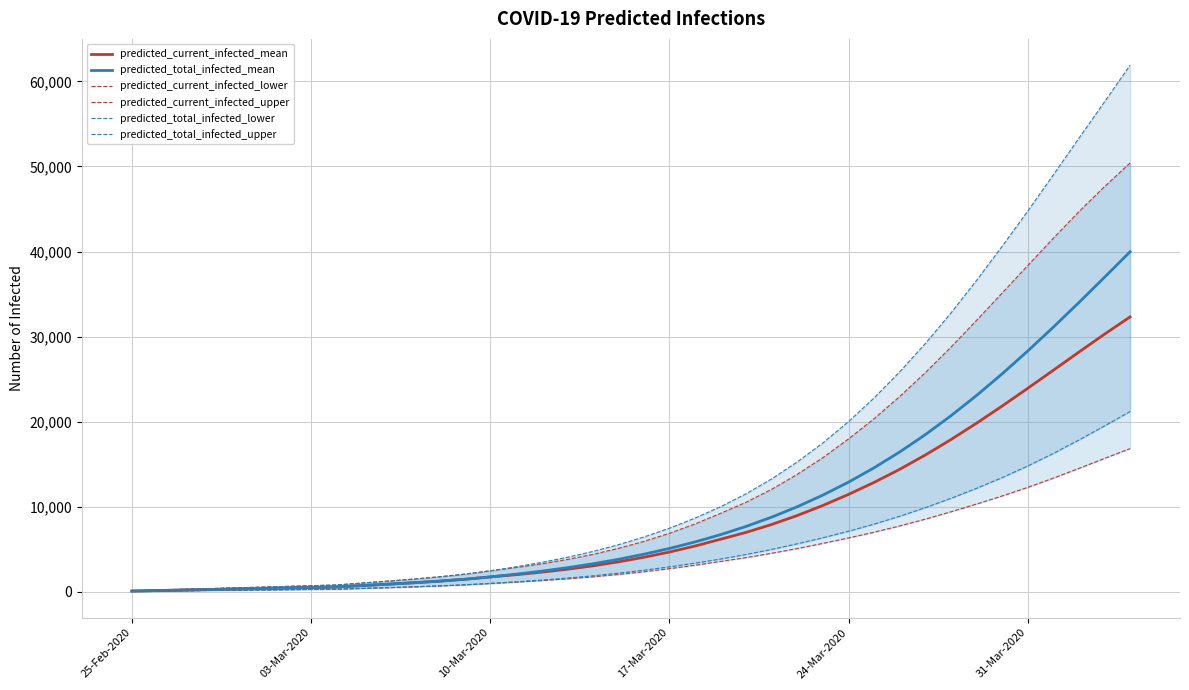

Reading right to left, list all the values displayed in this chart.

predicted_current_infected_mean: 32308	30273	28166	26030	23903	21818	19801	17873	16061	14380	12839	11428	10128	8948	7893	6962	6153	5352	4648	4029	3487	3020	2622	2278	1980	1720	1443	1220	1034	864	702	540	480	420	360	300	240	180	120	60
predicted_total_infected_mean: 39972	36965	33998	31098	28292	25605	23060	20674	18459	16420	14558	12871	11349	9981	8756	7664	6693	5832	5068	4389	3787	3260	2801	2398	2040	1720	1443	1220	1034	864	702	540	480	420	360	300	240	180	120	60
predicted_current_infected_lower: 16816	15654	14486	13340	12253	11240	10289	9378	8514	7715	6981	6306	5664	5061	4501	3993	3544	3091	2686	2325	2005	1727	1491	1289	1110	952	789	661	554	459	369	279	248	217	186	155	124	93	62	31
predicted_current_infected_upper: 50410	47628	44684	41555	38335	35108	31889	28743	25746	22938	20338	17950	15758	13785	12033	10505	9198	7947	6848	5895	5070	4363	3763	3254	2819	2442	2044	1729	1465	1227	1001	774	688	602	516	430	344	258	172	86
predicted_total_infected_lower: 21179	19477	17825	16243	14765	13400	12140	10963	9865	8856	7933	7095	6325	5616	4960	4362	3823	3339	2903	2511	2160	1851	1584	1351	1141	952	789	661	554	459	369	279	248	217	186	155	124	93	62	31
predicted_total_infected_upper: 61916	57599	53319	49005	44745	40608	36595	32764	29171	25842	22780	19994	17486	15250	13260	11506	9972	8635	7450	6411	5500	4707	4021	3426	2905	2442	2044	1729	1465	1227	1001	774	688	602	516	430	344	258	172	86